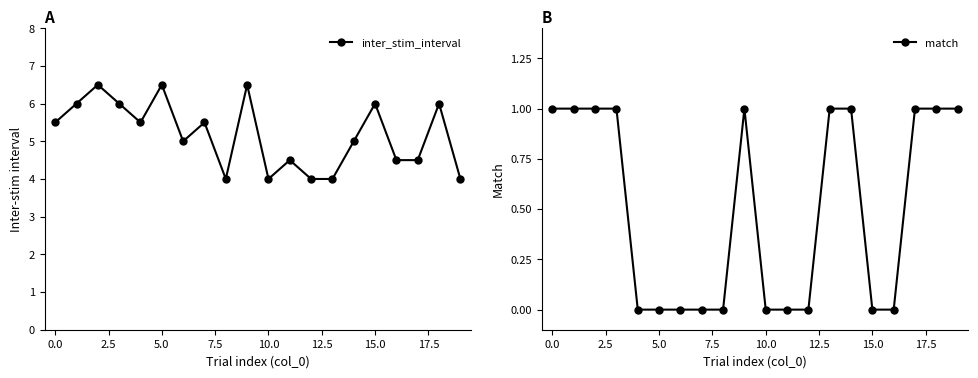

Reading left to right, what are all the values shown in this chart?

inter_stim_interval: 5.5	6.0	6.5	6.0	5.5	6.5	5.0	5.5	4.0	6.5	4.0	4.5	4.0	4.0	5.0	6.0	4.5	4.5	6.0	4.0
match: 1.0	1.0	1.0	1.0	0.0	0.0	0.0	0.0	0.0	1.0	0.0	0.0	0.0	1.0	1.0	0.0	0.0	1.0	1.0	1.0